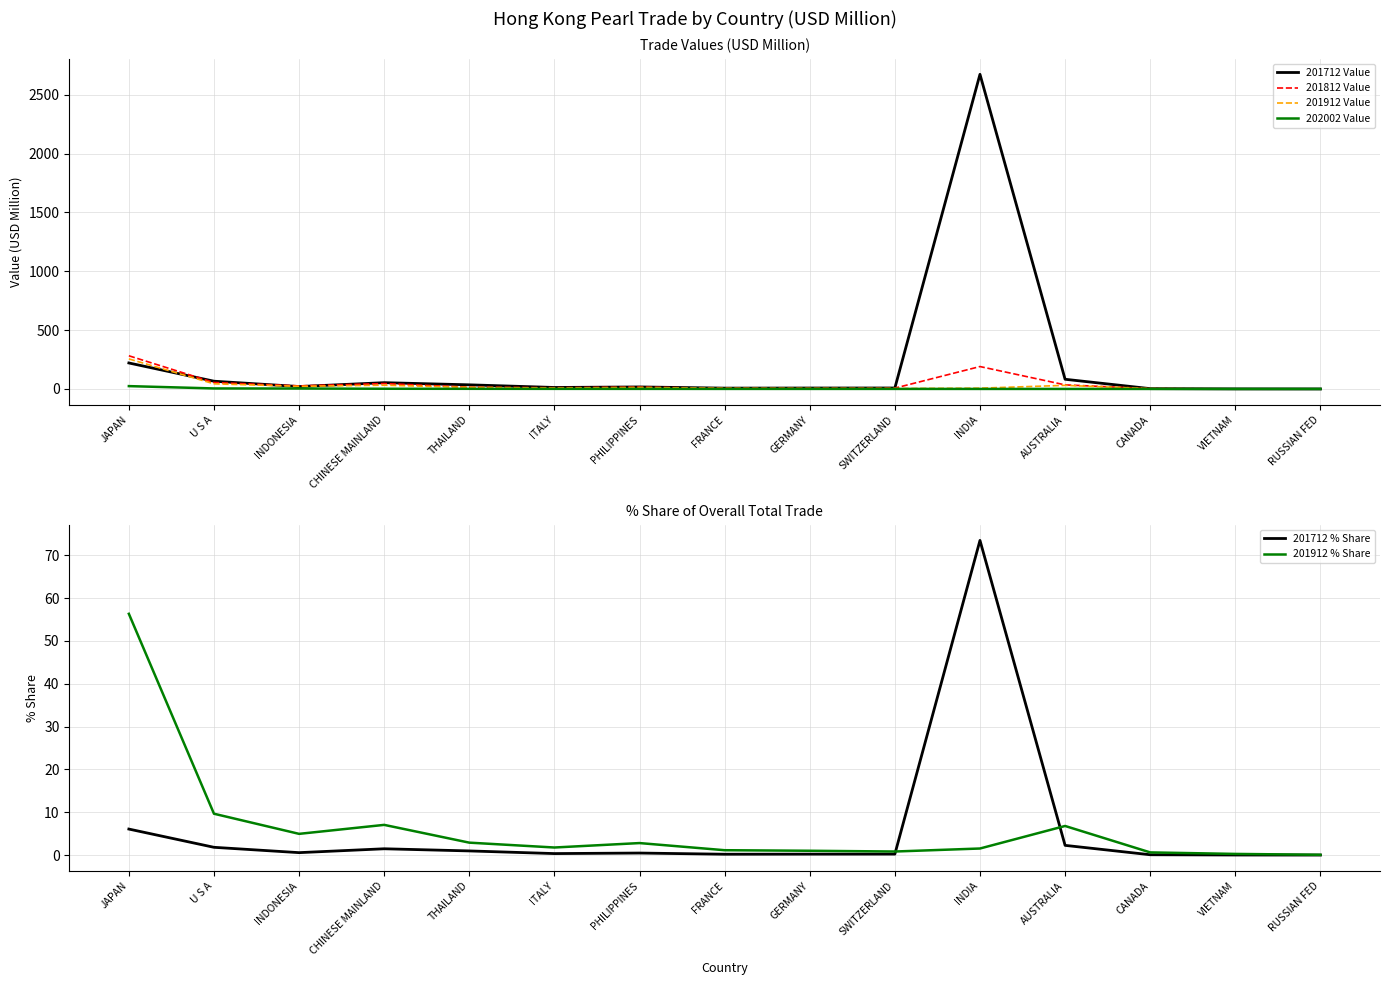

At which label is 201812 Value closest to 141?

INDIA